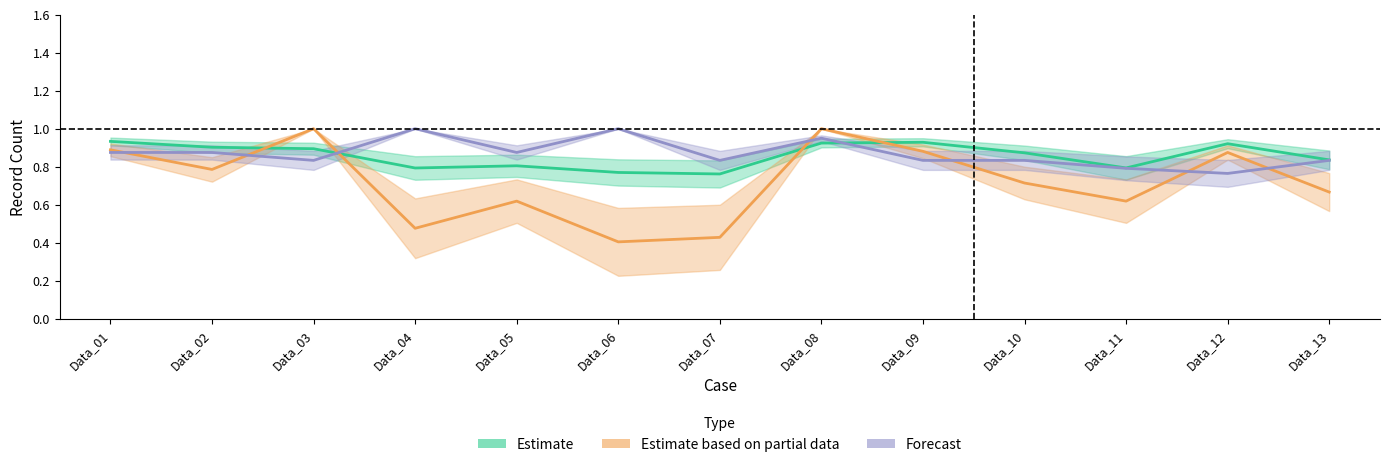

Read the Estimate (col_14) value at Data_01.

0.9